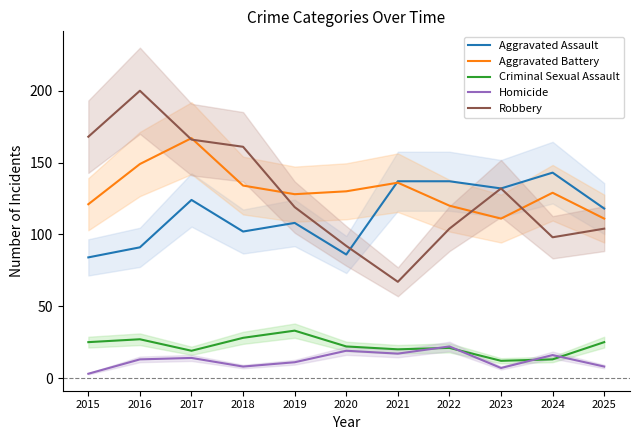

Which series has the largest total across all categories?

Aggravated Battery